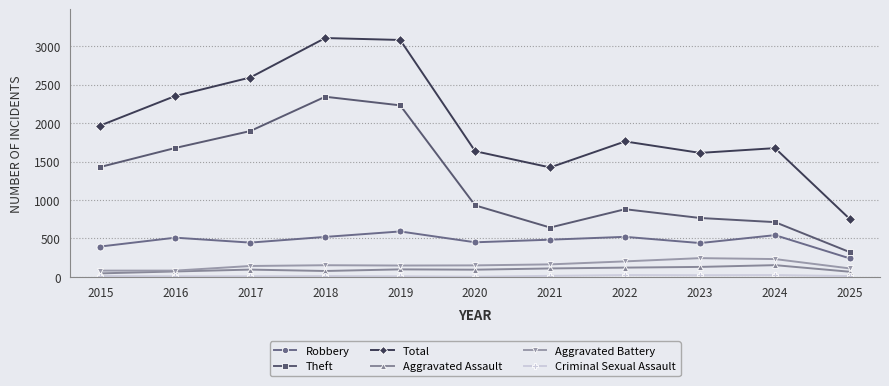

What is the total value across all series at 2025?

1499